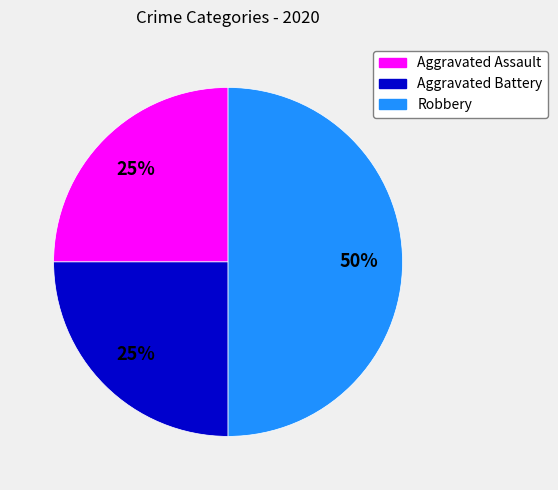

What is the ratio of the value at Aggravated Battery to the value at Robbery?

0.5